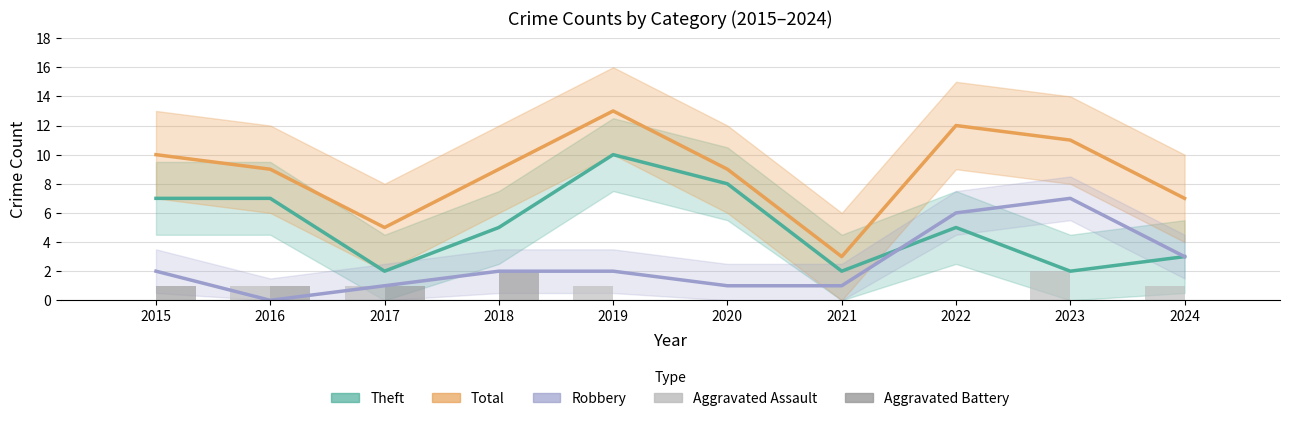

At which label does Robbery reach its peak?

2023